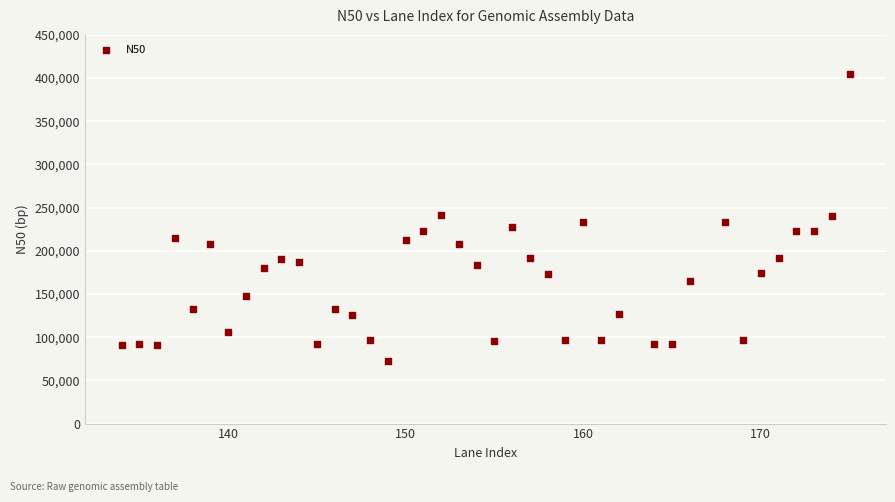

What is the range of Y values (max minus min)?

332968